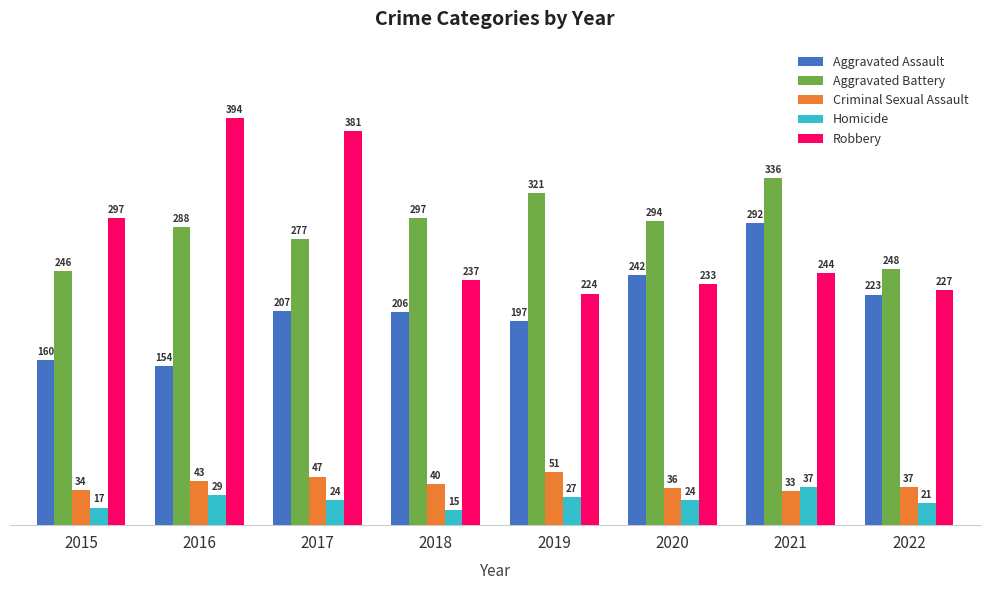

Between 2015 and 2022, which series saw the biggest shift?

Robbery